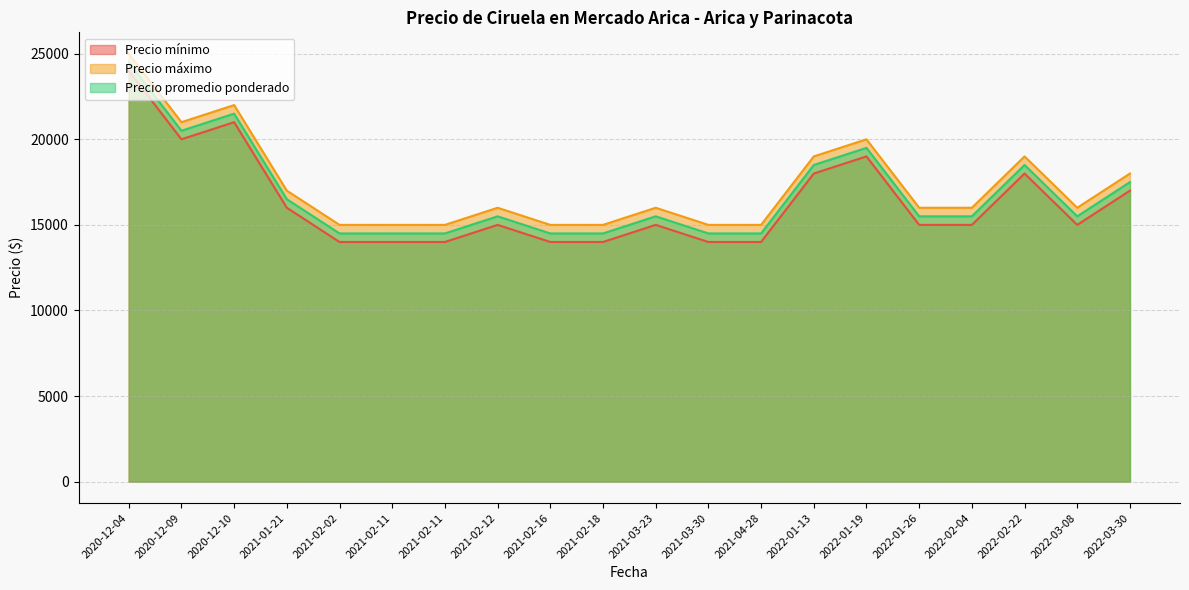

Which category has the highest value across all series?

2020-12-04